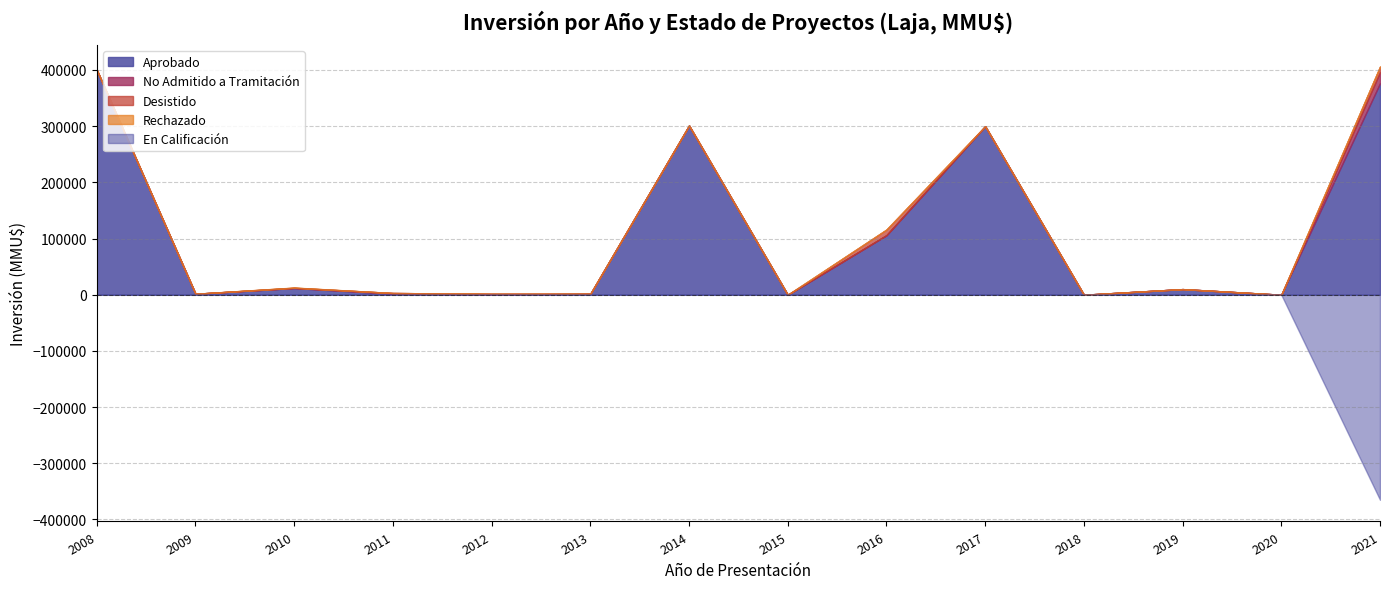

True or false: No Admitido a Tramitación and Rechazado intersect in this chart.

False